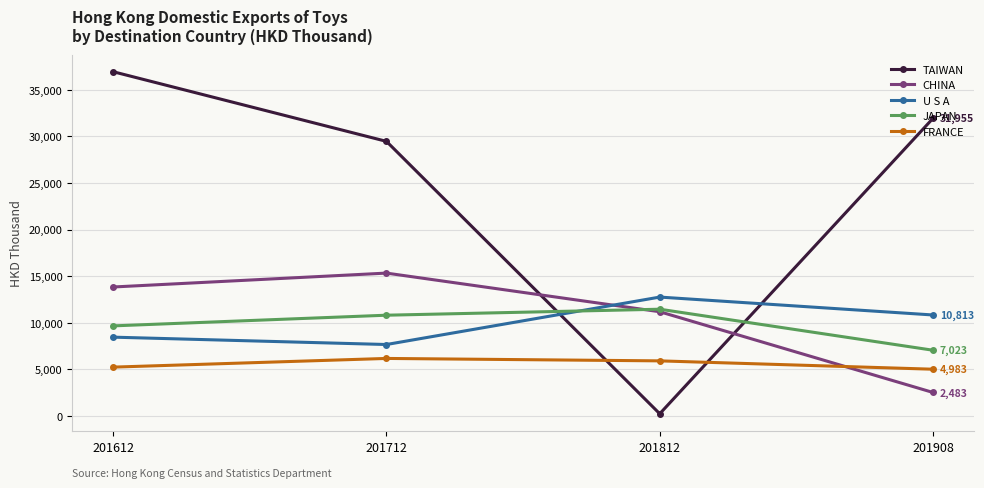

Which series has the largest total across all categories?

TAIWAN